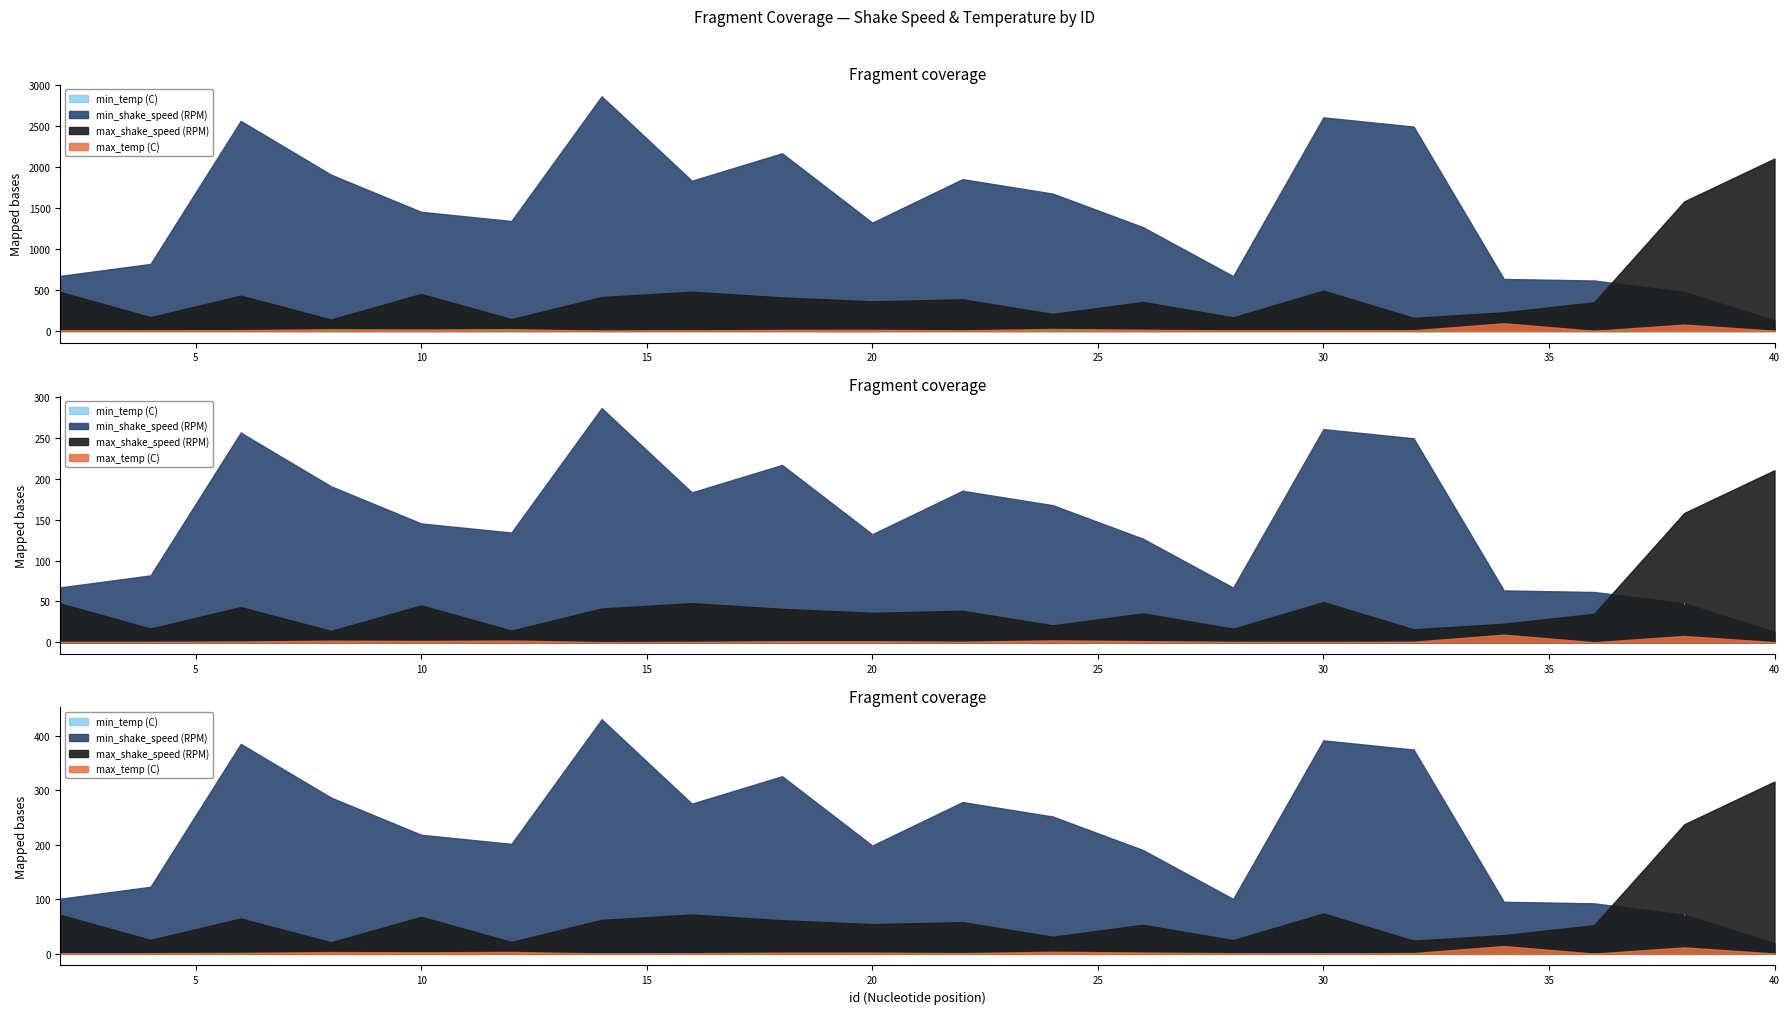

Reading left to right, what are all the values shown in this chart?

min_shake_speed (RPM): 2=672.5	4=818.5	6=2565.5	8=1909.0	10=1454.5	12=1343.0	14=2865.5	16=1834.5	18=2170.0	20=1322.5	22=1854.0	24=1677.5	26=1267.5	28=669.5	30=2608.5	32=2496.0	34=635.0	36=616.0	38=477.5	40=129.0
max_shake_speed (RPM): 2=475.5	4=168.0	6=431.0	8=139.5	10=451.5	12=144.0	14=414.0	16=479.5	18=409.5	20=361.5	22=386.0	24=207.5	26=354.0	28=166.0	30=492.5	32=159.5	34=227.5	36=349.0	38=1582.5	40=2105.5
min_temp (C): 2=93.0	4=85.0	6=93.5	8=92.0	10=77.0	12=100.0	14=77.0	16=92.0	18=95.0	20=97.0	22=78.0	24=94.5	26=75.0	28=75.5	30=90.0	32=81.5	34=24.5	36=90.0	38=4.5	40=102.0
max_temp (C): 2=7.0	4=7.0	6=10.0	8=20.5	10=17.0	12=22.0	14=3.0	16=6.5	18=13.0	20=13.5	22=7.5	24=24.0	26=14.5	28=6.5	30=5.5	32=8.0	34=93.5	36=1.5	38=77.5	40=2.5